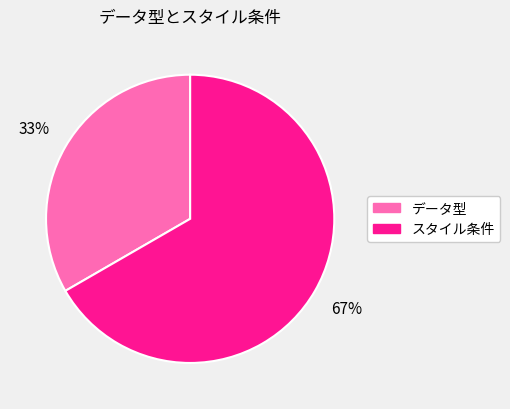

Combined, do データ型 and スタイル条件 account for over 50%?

Yes